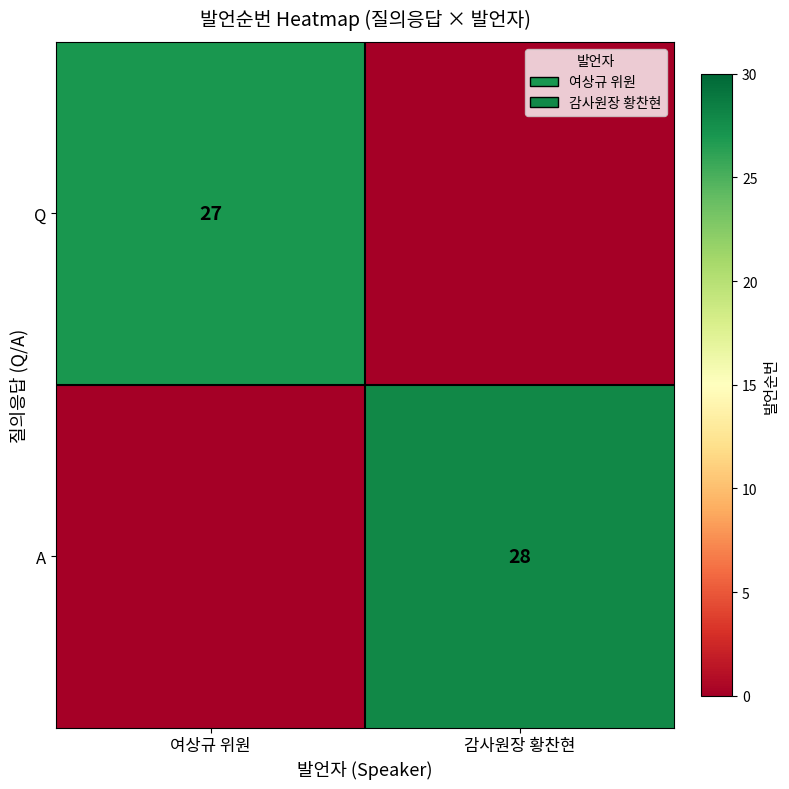

The value of A at 감사원장 황찬현 is 14. True or false?

False